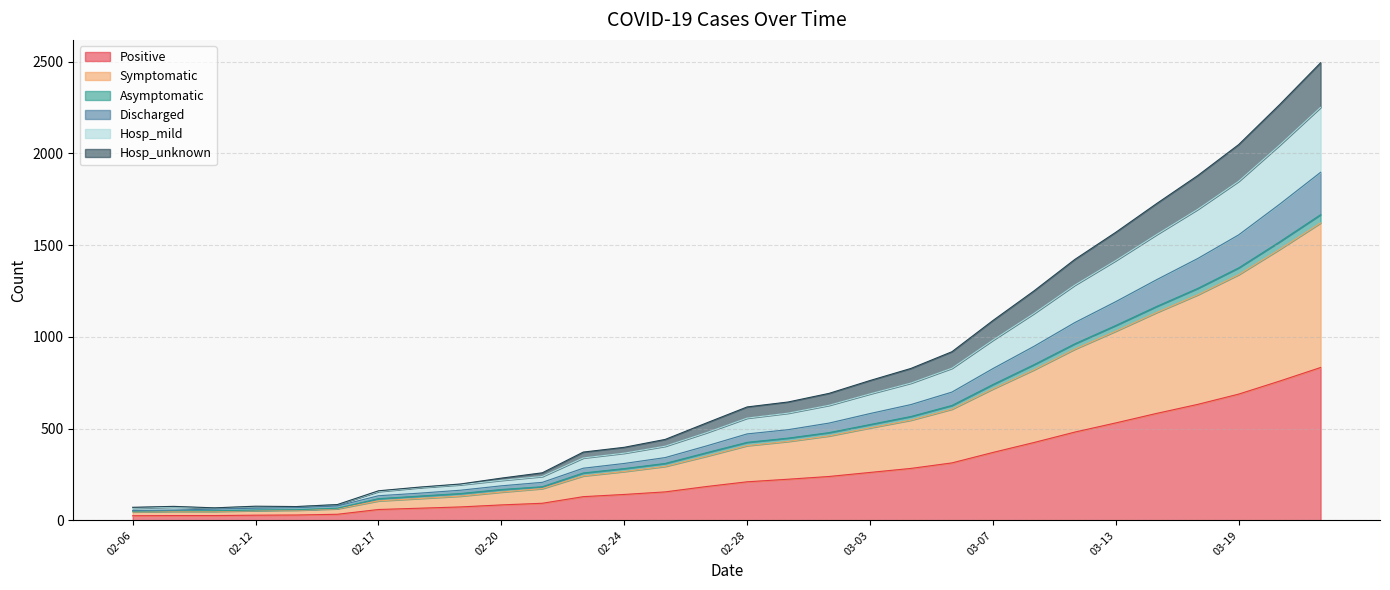

What is the label of the 12th point from the left?

02-23